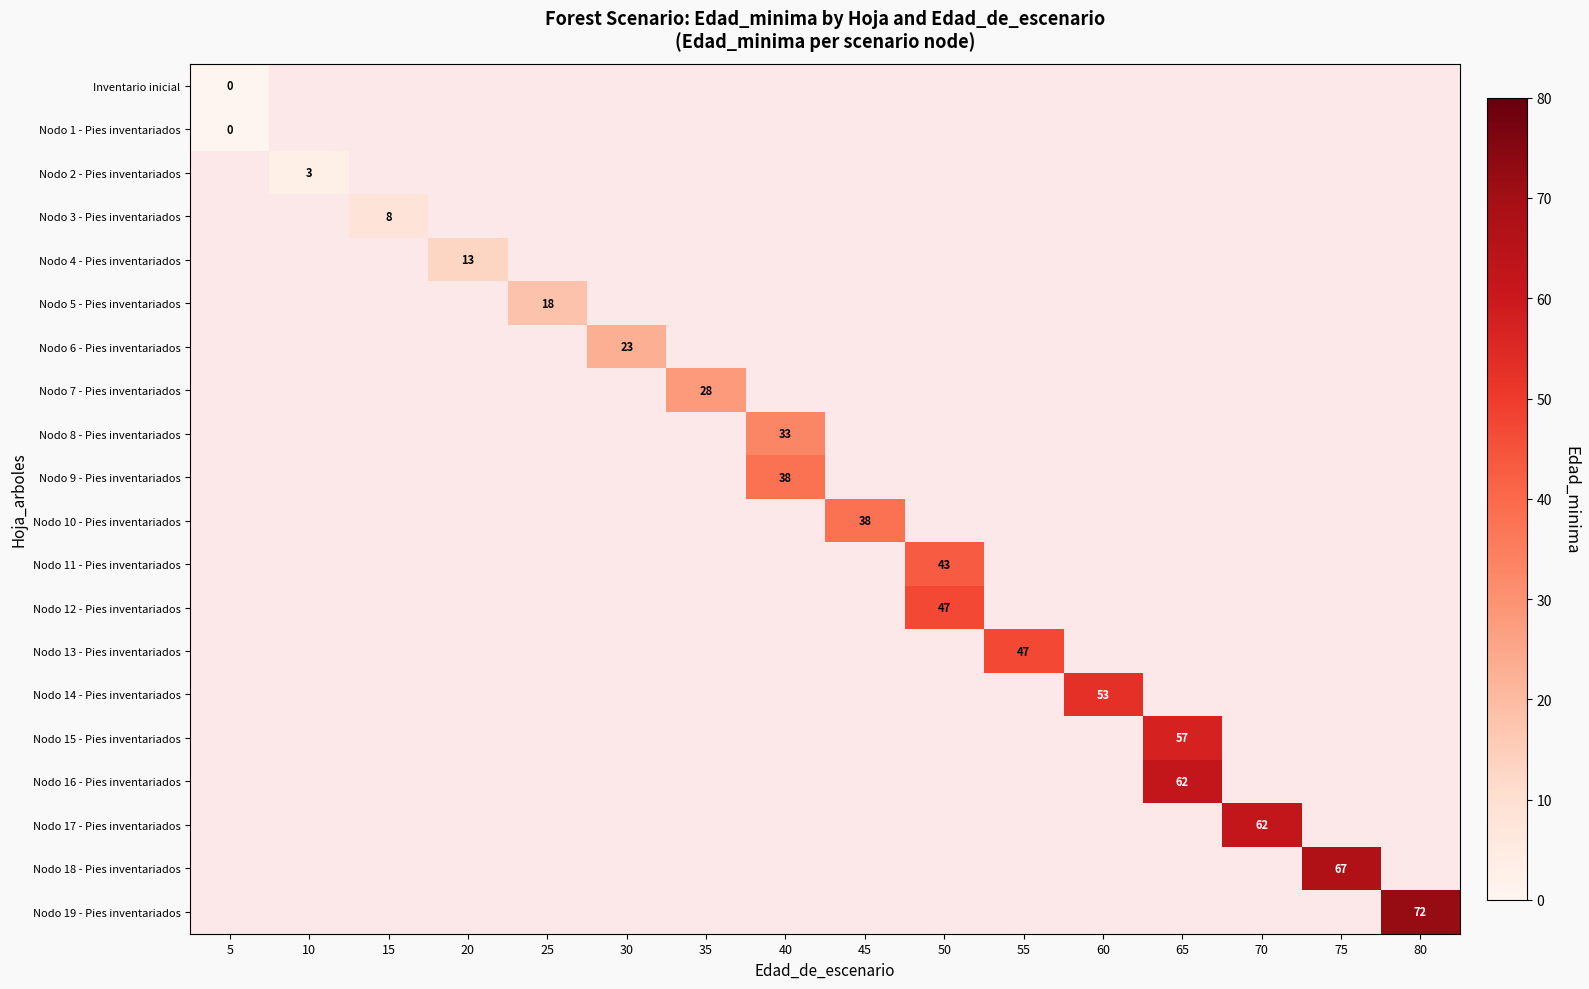

At how many categories does at least one series exceed 10?

13